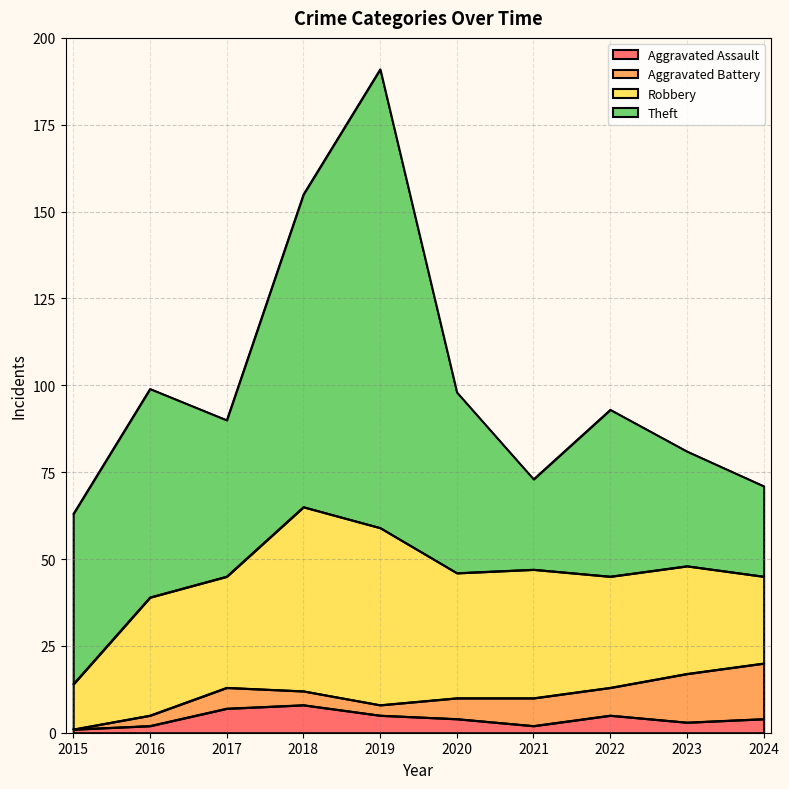

Reading right to left, list all the values displayed in this chart.

Aggravated Assault: 4	3	5	2	4	5	8	7	2	1
Aggravated Battery: 16	14	8	8	6	3	4	6	3	0
Robbery: 25	31	32	37	36	51	53	32	34	13
Theft: 26	33	48	26	52	132	90	45	60	49